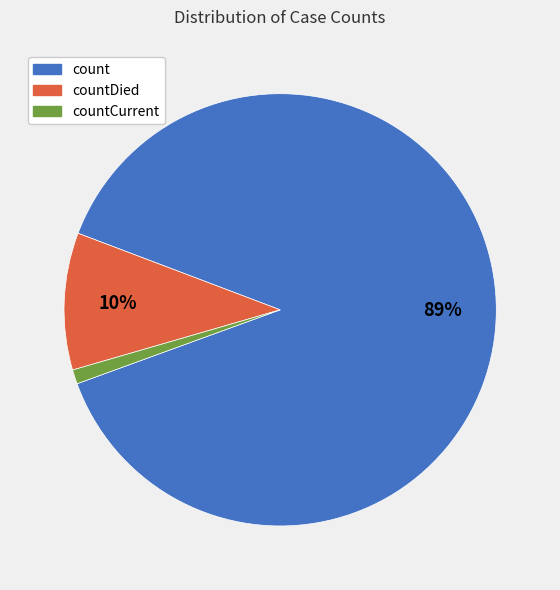

Does any single category account for the majority?

Yes